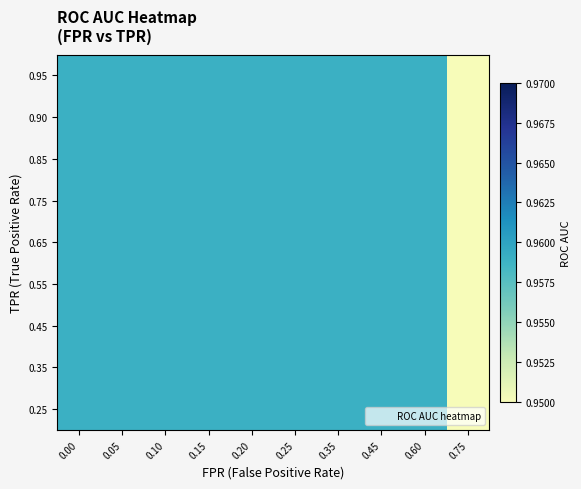

What is the total value across all series at 0.60?

8.6